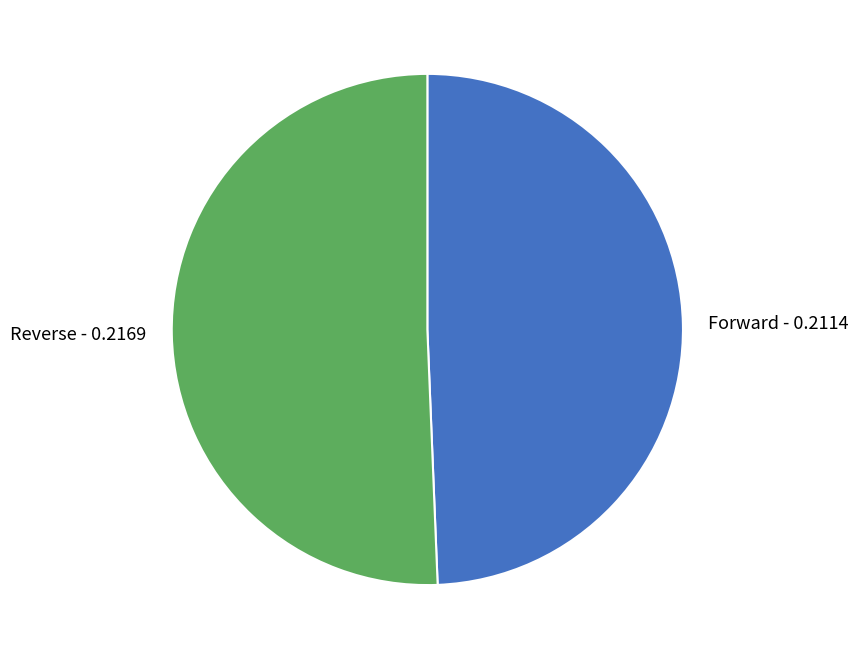

What is the ratio of the value at Reverse - 0.2169 to the value at Forward - 0.2114?

1.0